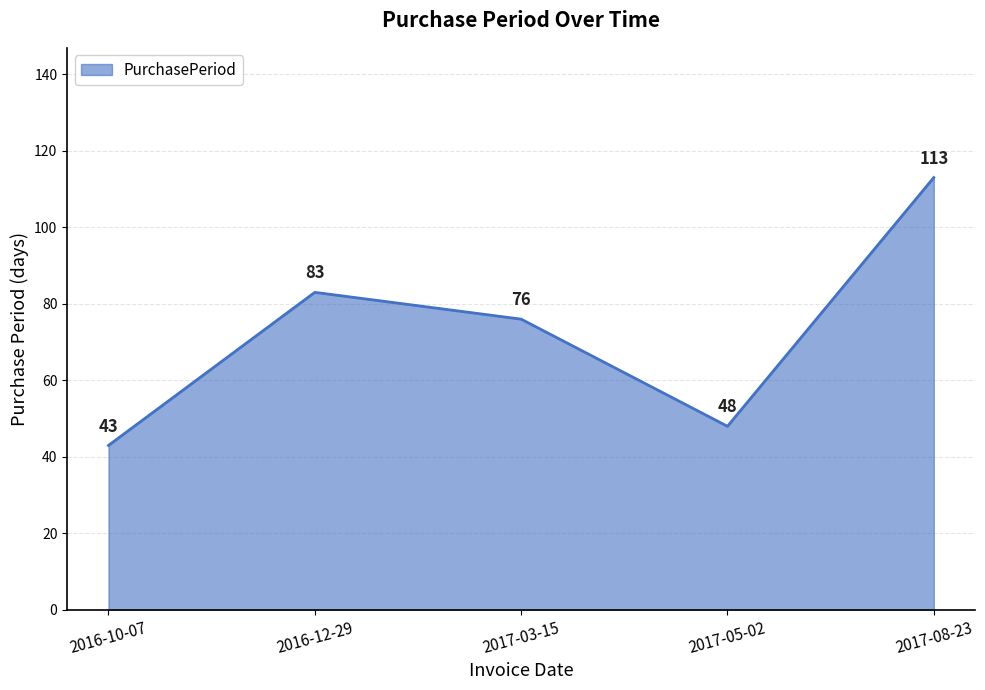

How many series are shown in this chart?

1